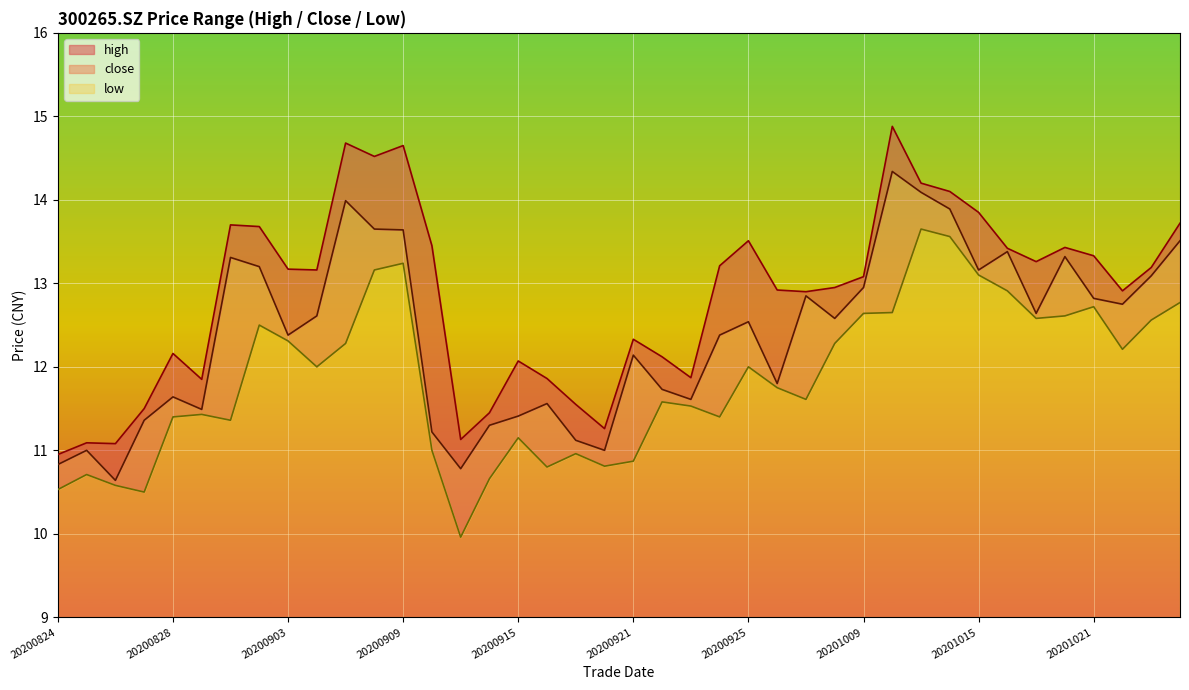

How many data points does each series have?

40